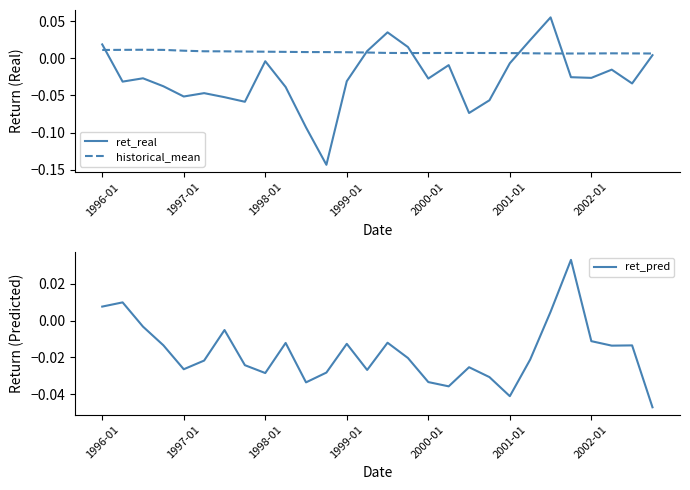

True or false: historical_mean has more than 0 points higher than both neighbors.

True